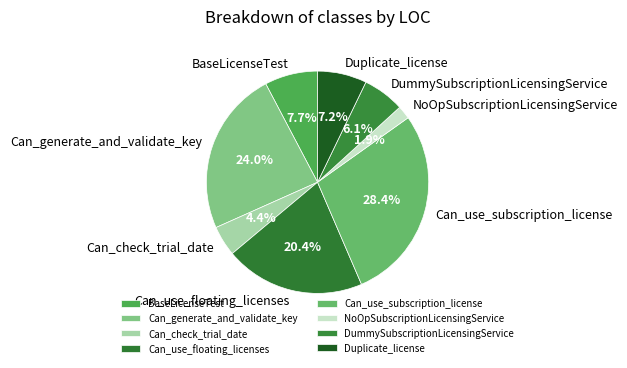

Which has a higher value, DummySubscriptionLicensingService or Can_use_floating_licenses?

Can_use_floating_licenses